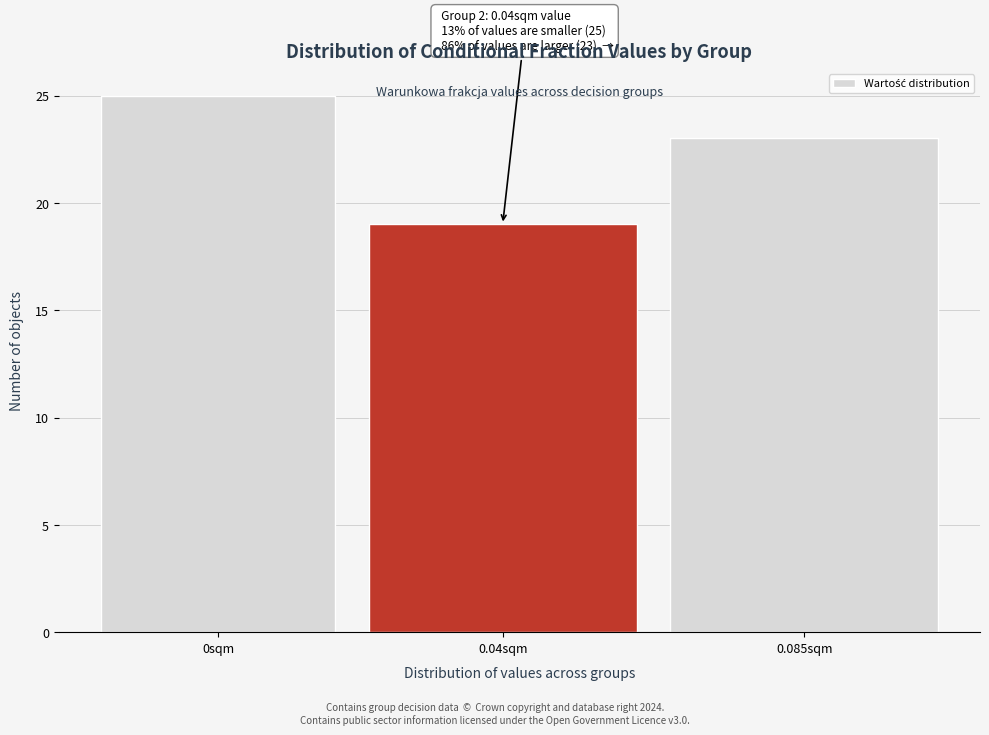

Reading right to left, extract all data points from this chart.

23	19	25